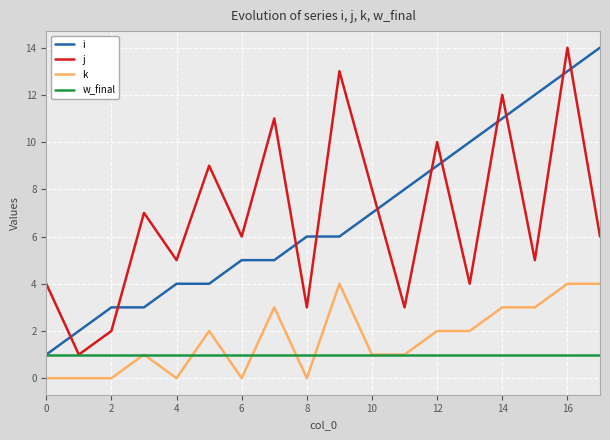

After their last crossing, which series has the higher values: w_final or k?

k